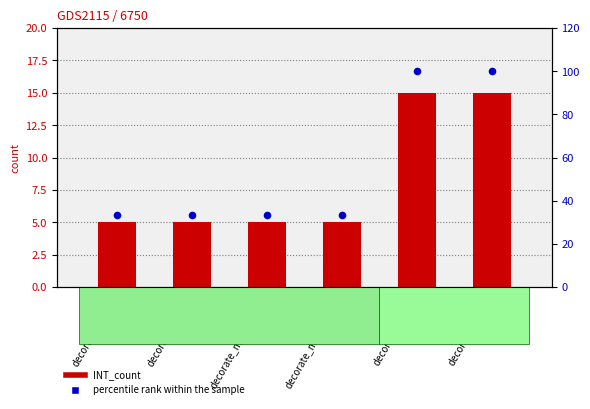

What is the total value across all series at decorate_tree_1?

115.0